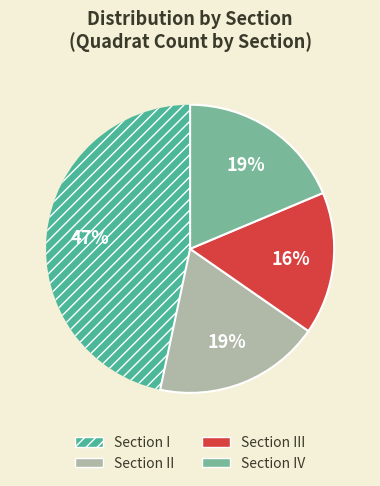

Does any single category account for the majority?

No